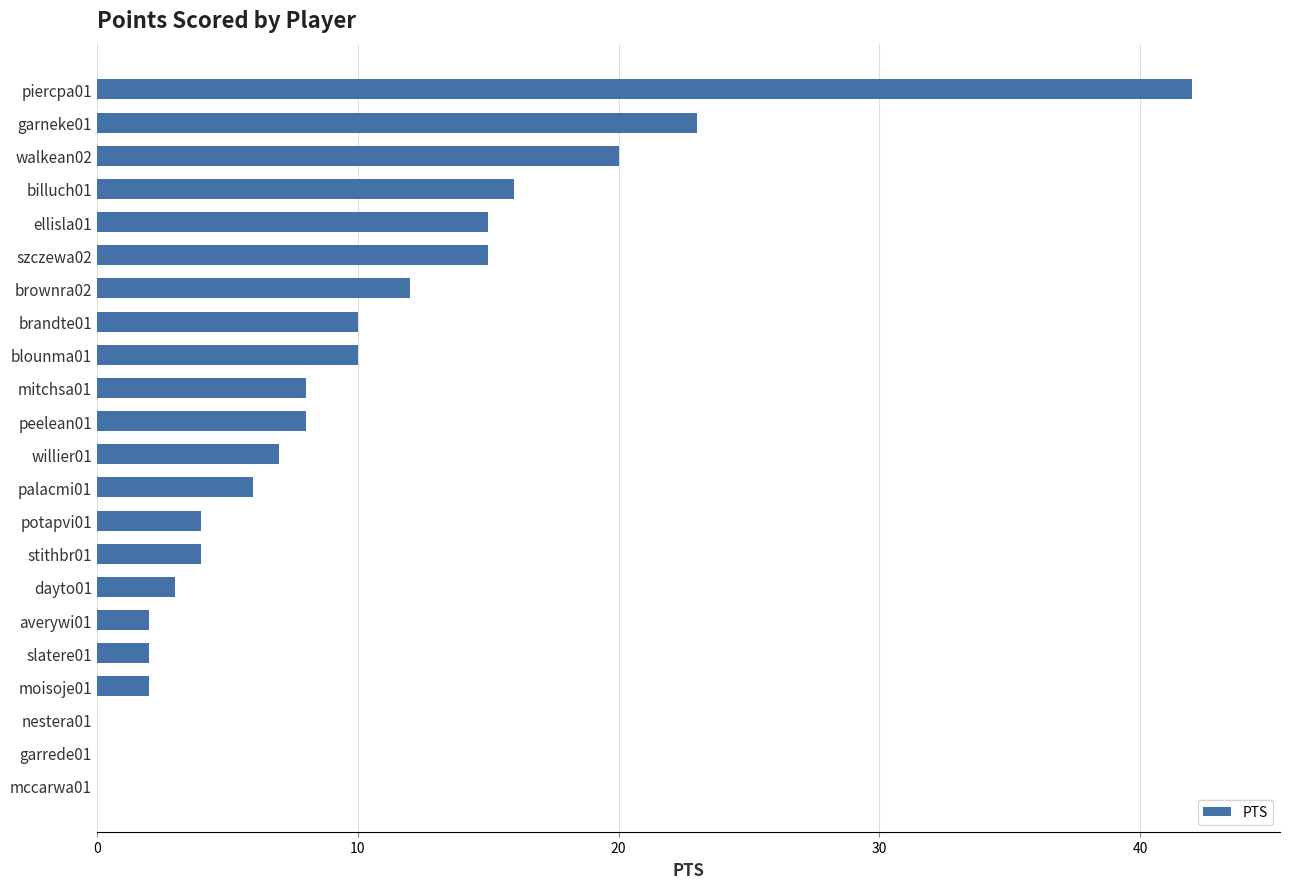

What is the maximum value shown in the chart?

42